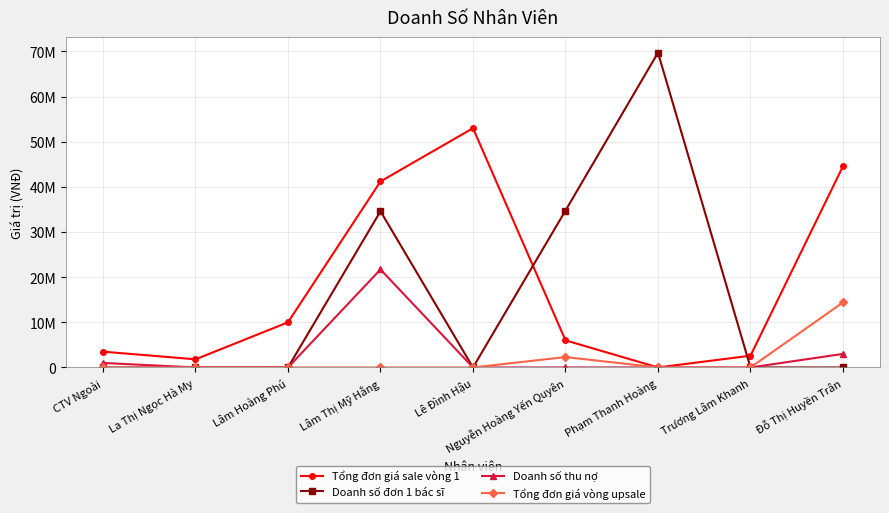

What is the average value of the Doanh số thu nợ series?

2855556